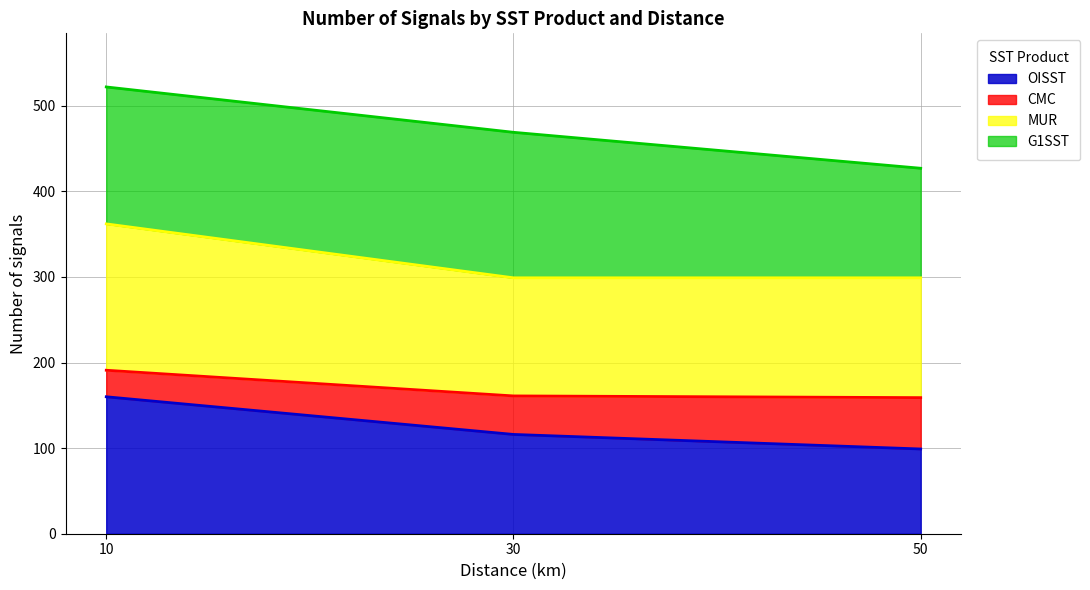

What is the maximum value for OISST?

160